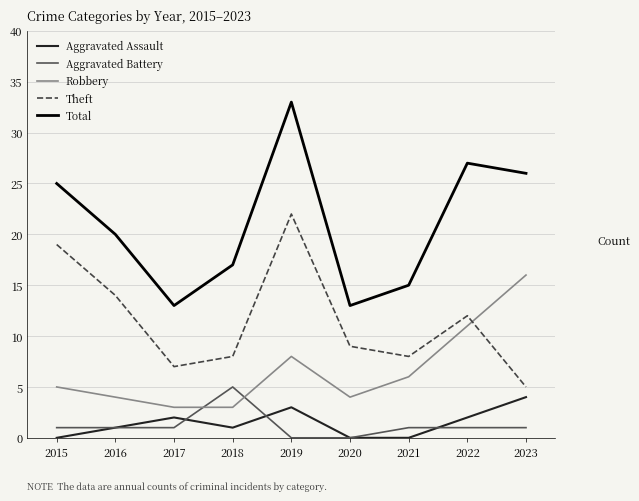

Which series changed the most between 2019 and 2021?

Total